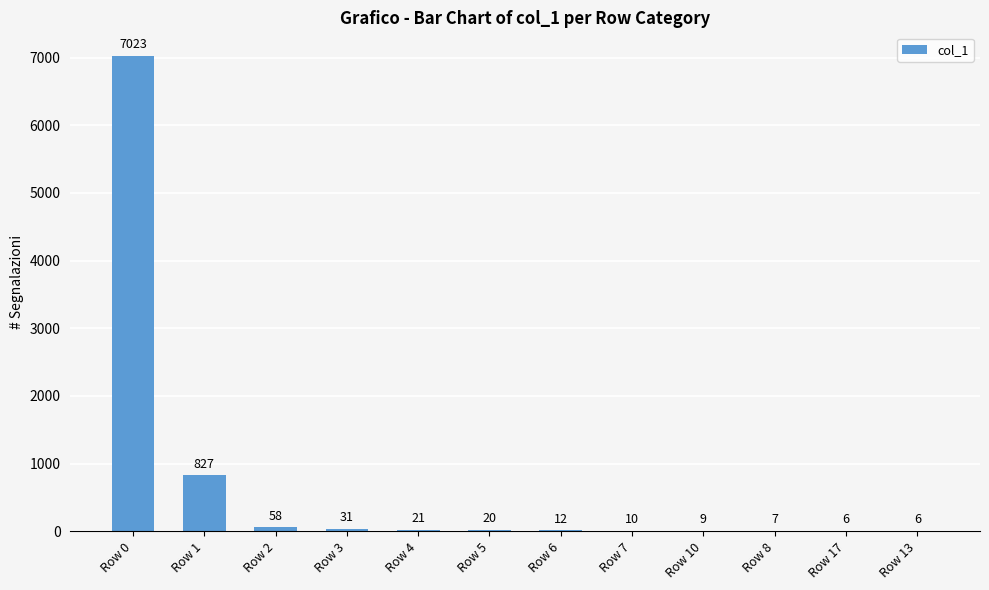

Are the bars horizontal?

No